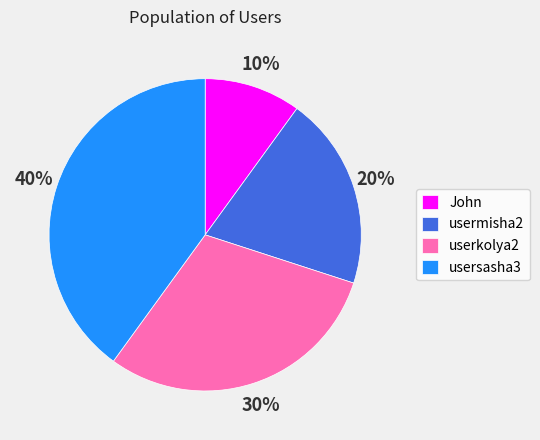

To the nearest percent, what percentage of the pie is usersasha3?

40%